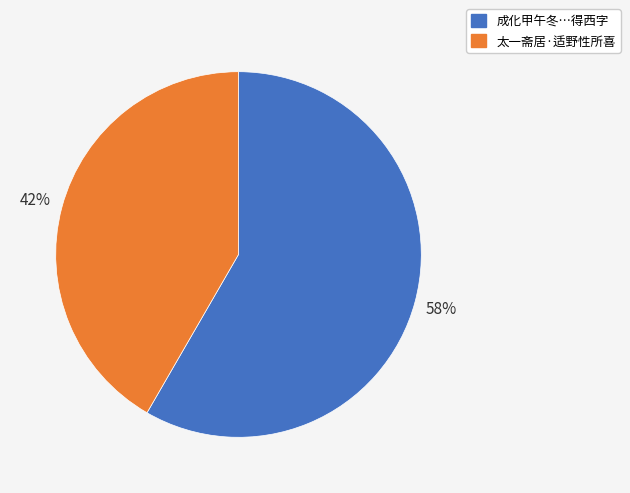

Is there a majority slice in this chart?

Yes